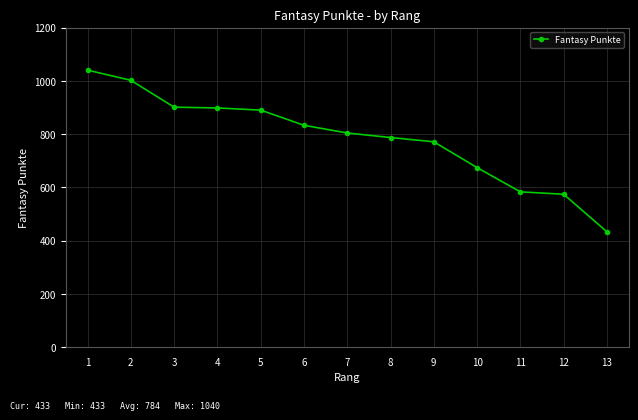

What is the value of the 10th point from the left?

674